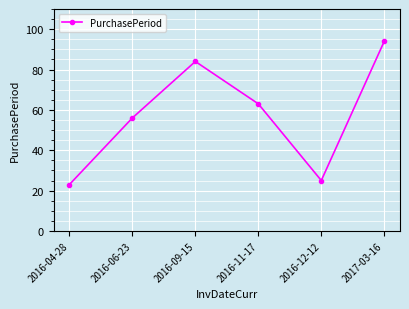

What is the change in value from 2016-04-28 to 2016-12-12?

+2